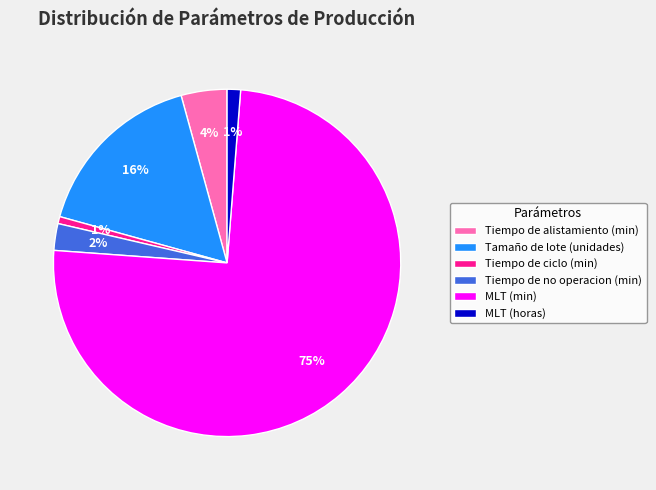

Is it true that Tamaño de lote (unidades) is 16% of the pie?

True